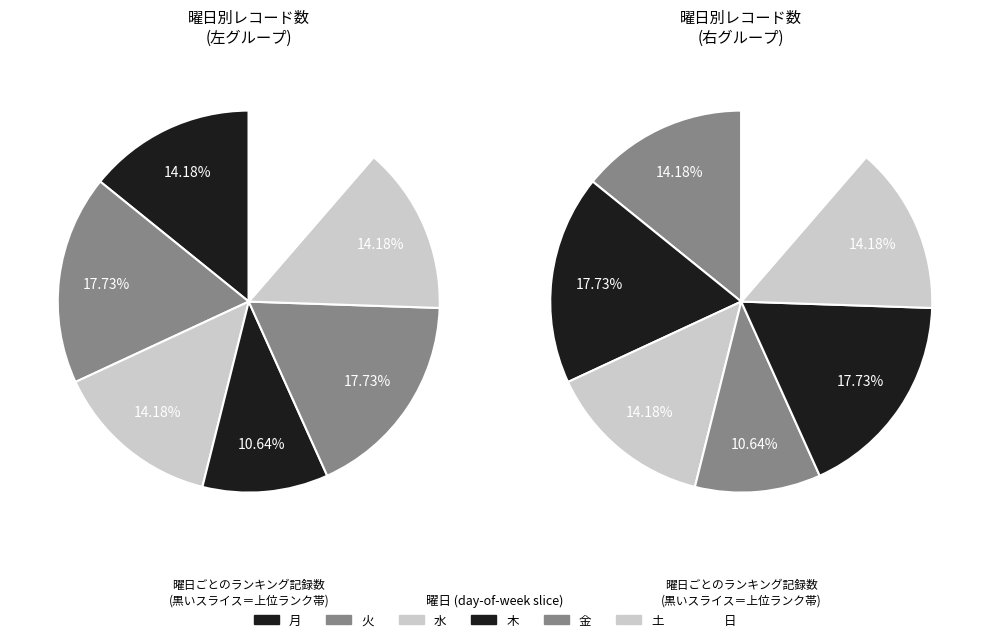

Which slice is the largest?

火